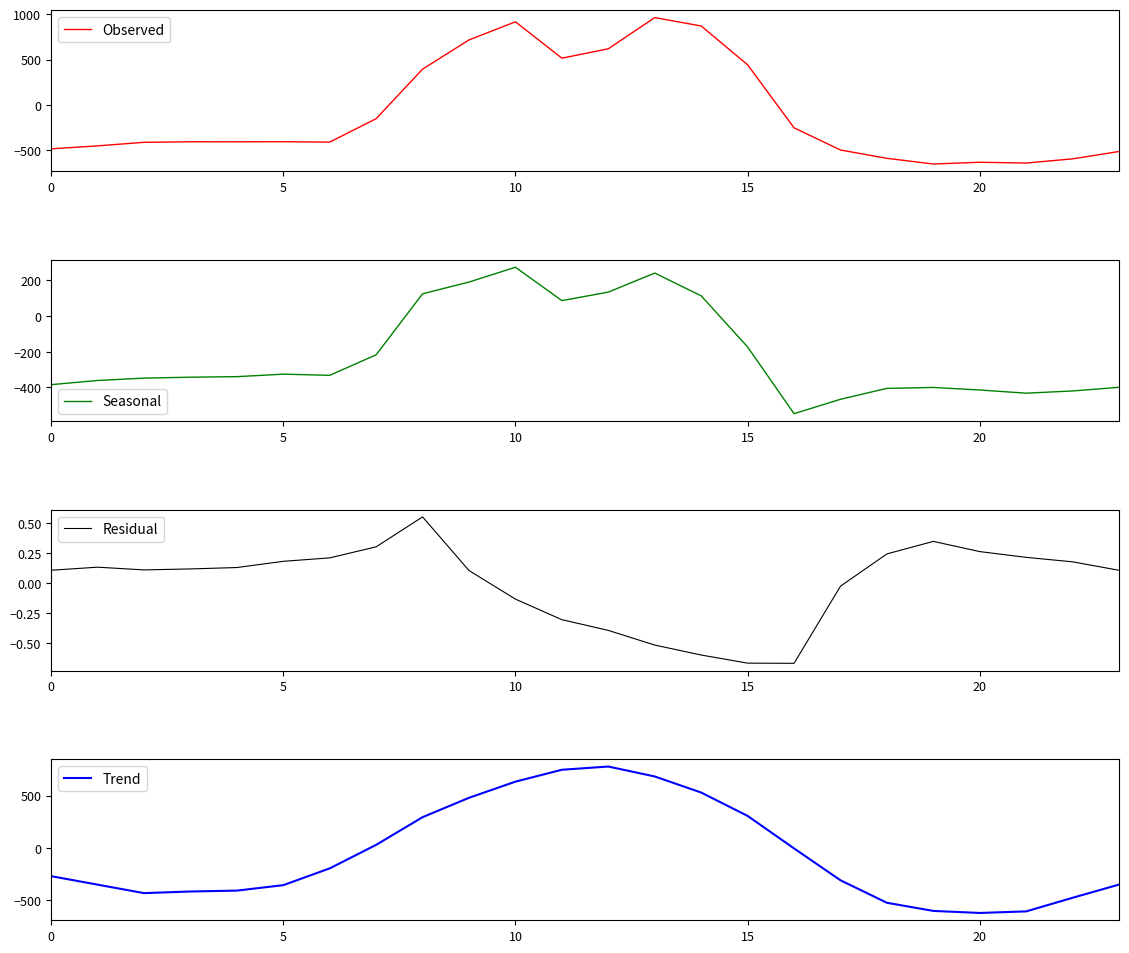

Which category has the lowest value across all series?

19